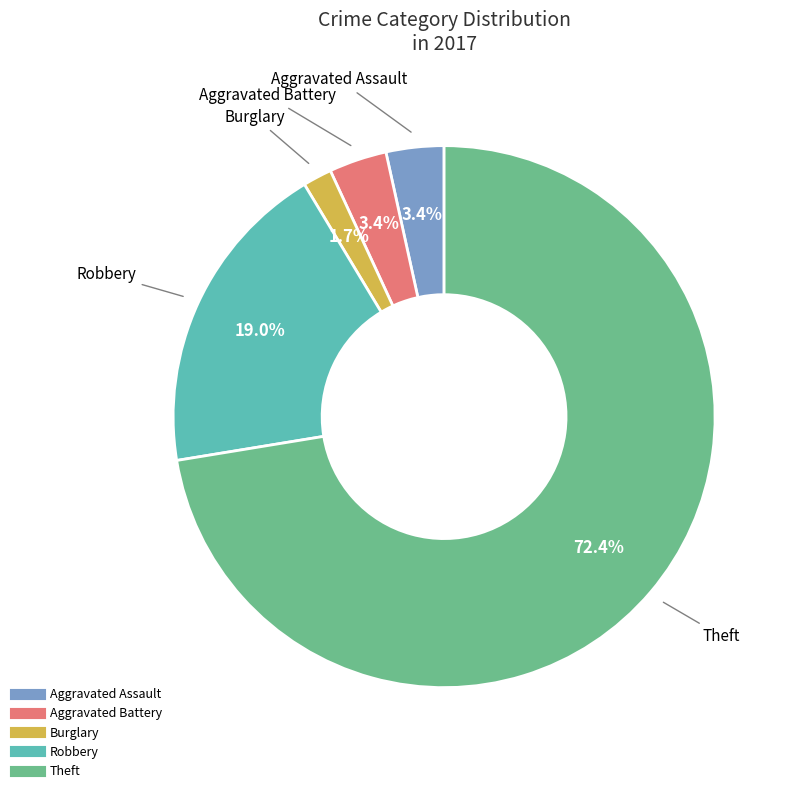

Does any single category account for the majority?

Yes